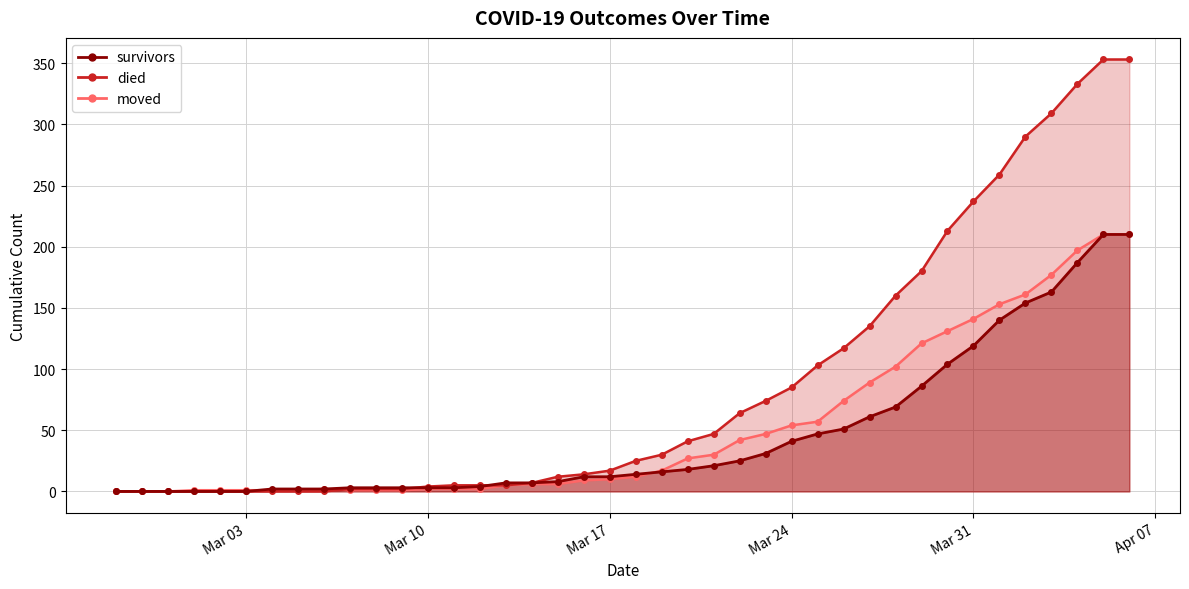

What is the average value of the survivors series?

46